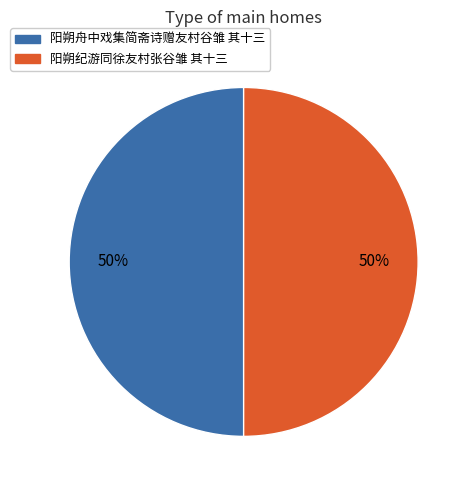

To the nearest percent, what portion does 阳朔纪游同徐友村张谷雏 其十三 represent?

50%